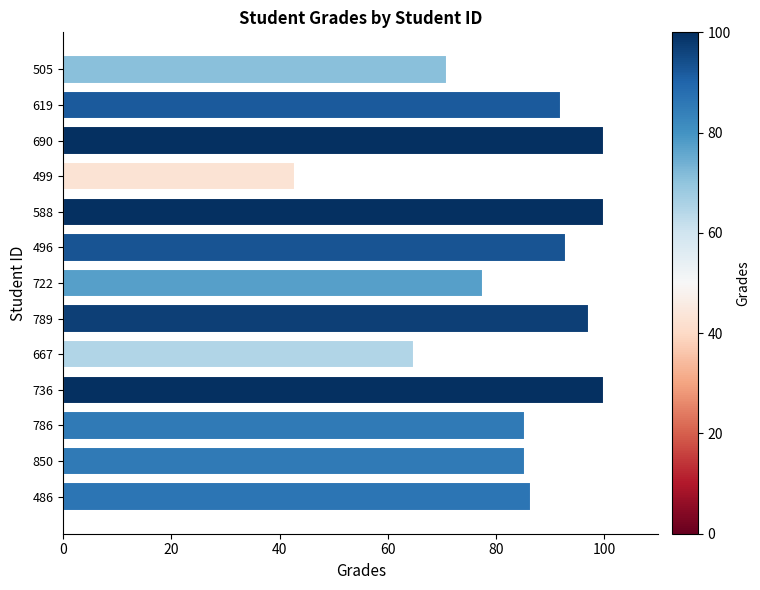

Approximately how many times larger is the value at 505 compared to 690?

0.7